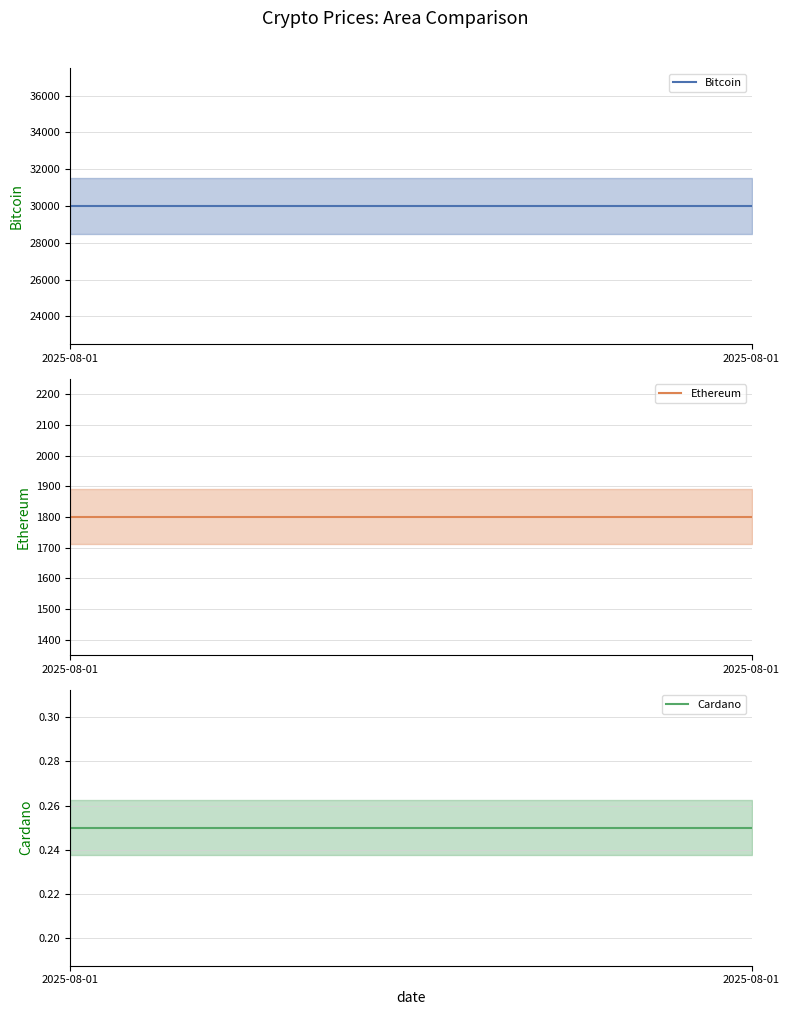

What is the average value of the Ethereum mean series?

1800.0